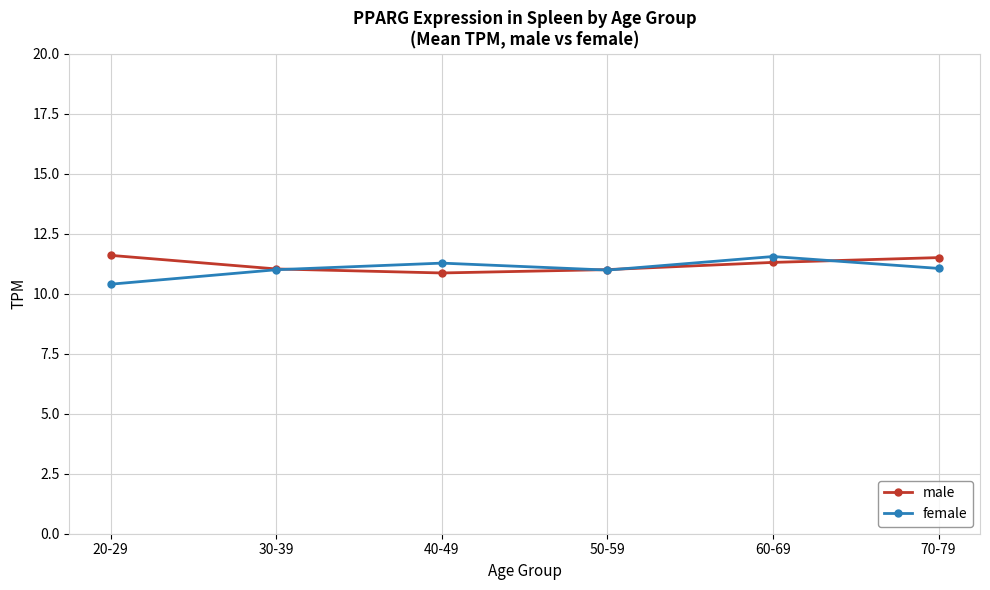

What is the sum of all female values?

66.2